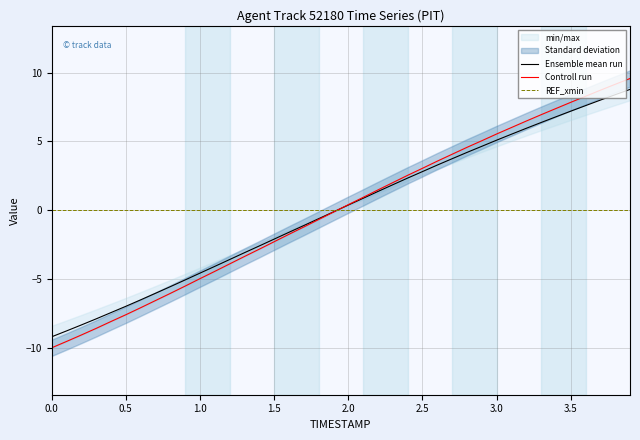

What is the maximum value for Ensemble mean run?

8.8